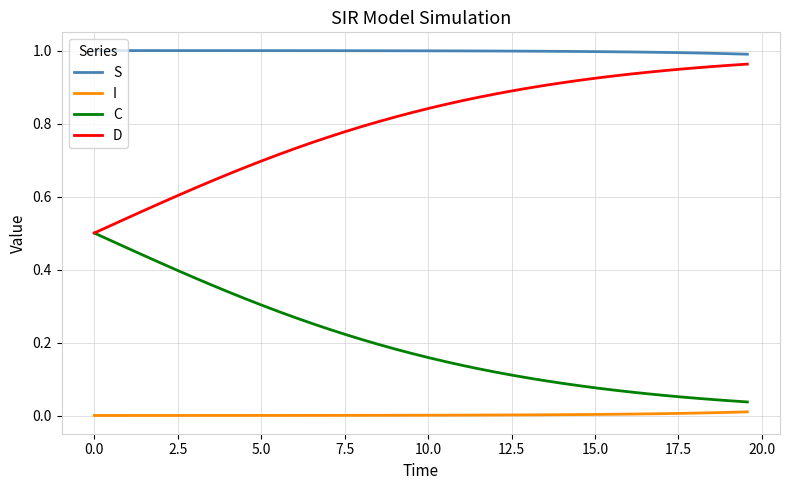

At how many categories does at least one series exceed 0?

40